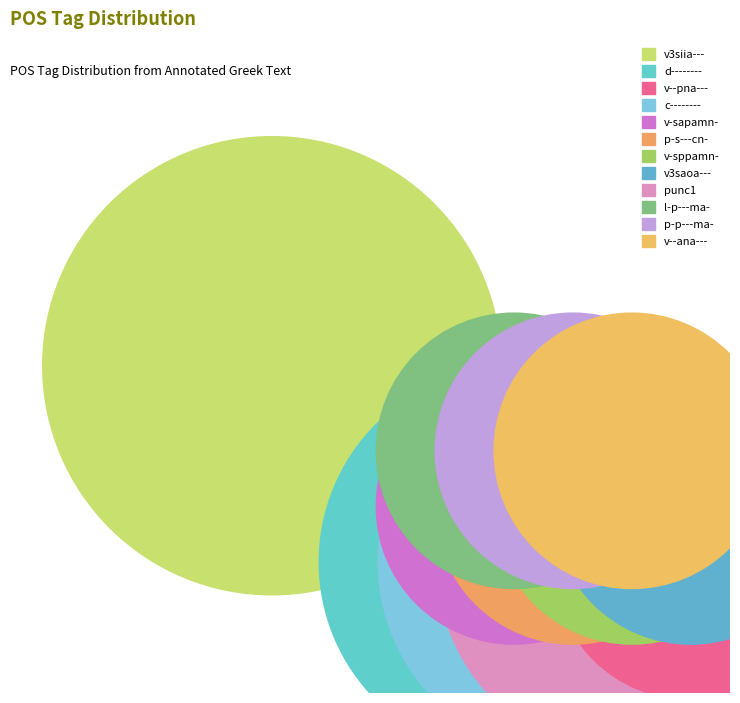

What is the ratio of the value at v--pna--- to the value at p-s---cn-?

1.0